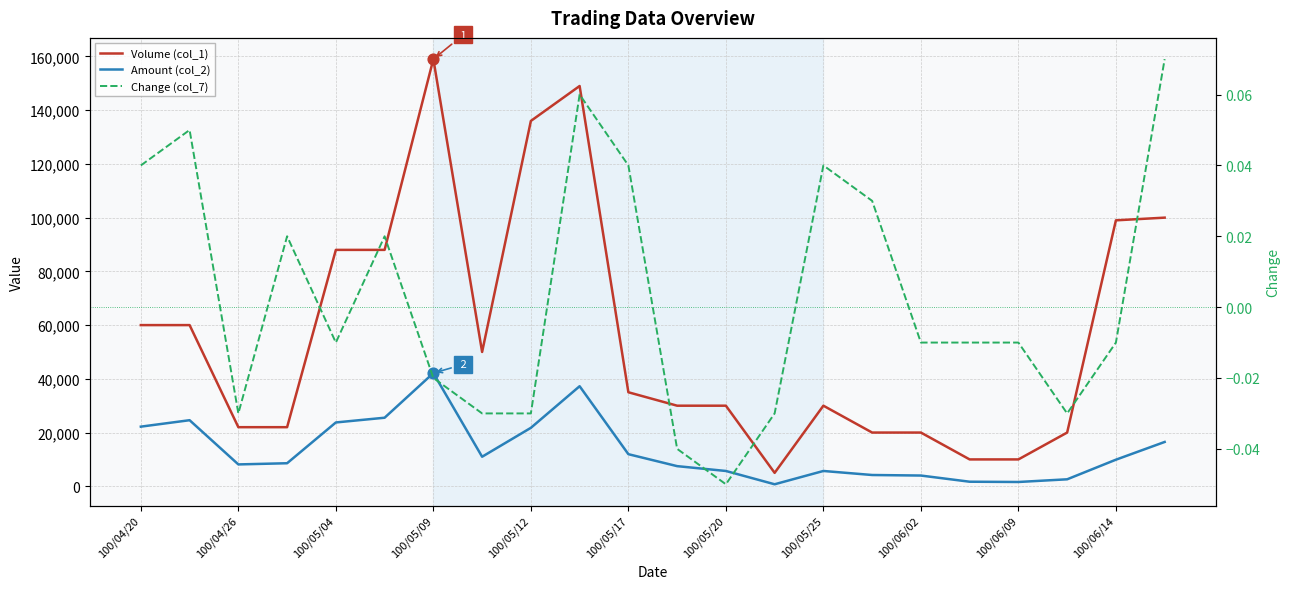

Which series has the largest Y range (max minus min)?

Volume (col_1)